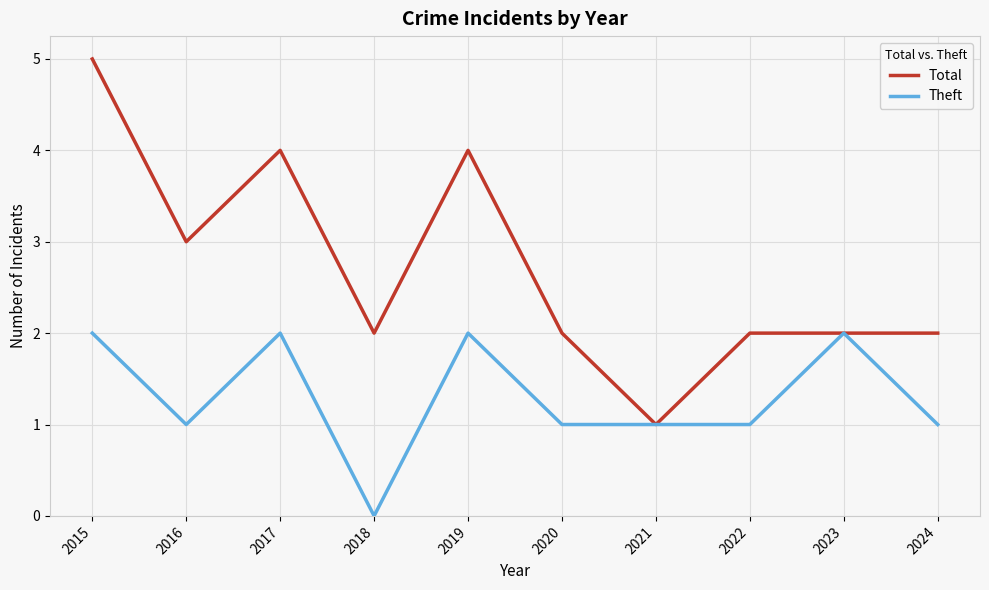

List the series in order of their peak value, lowest first.

Theft, Total